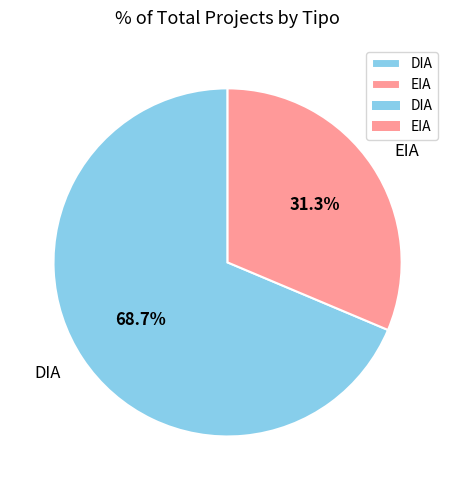

Does DIA account for over 50% of the chart?

Yes